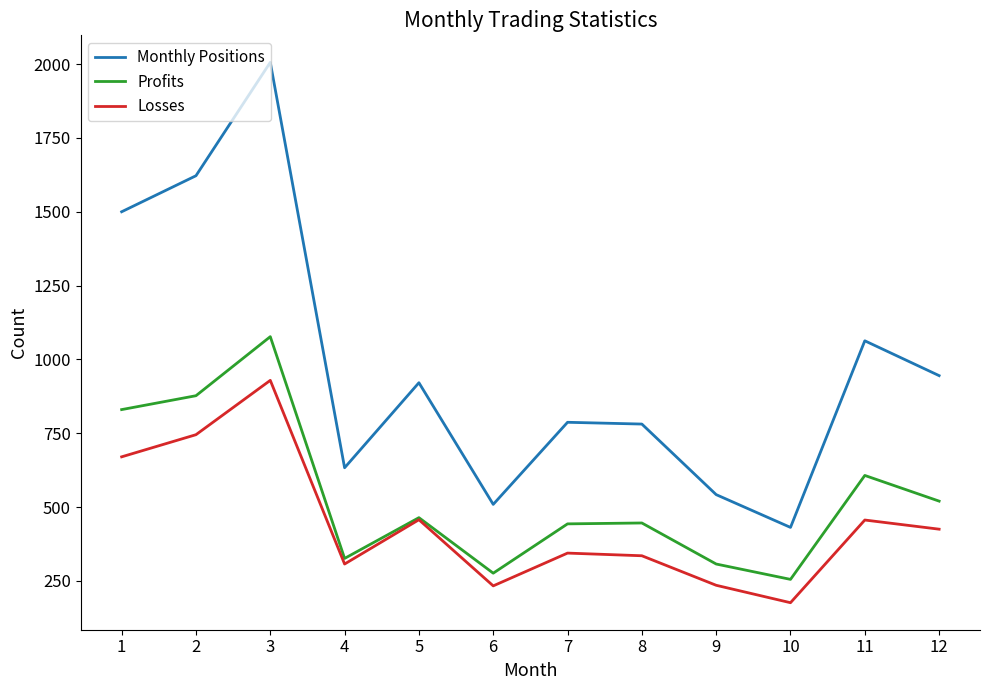

How many series are shown in this chart?

3